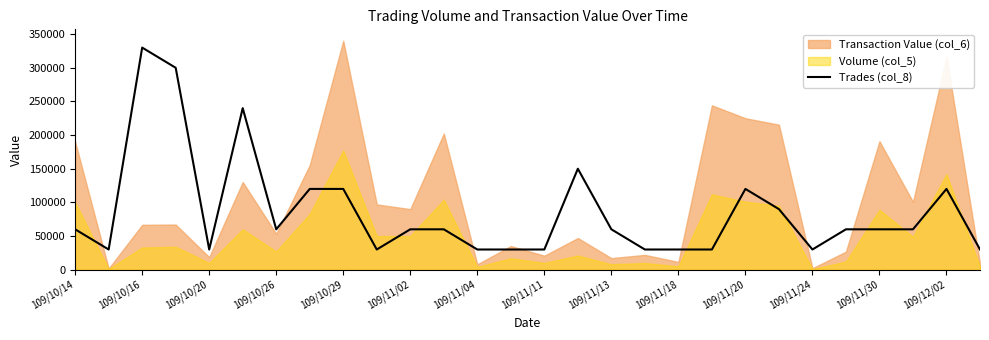

What is the change in value from 109/10/14 to 109/11/11?

-30000